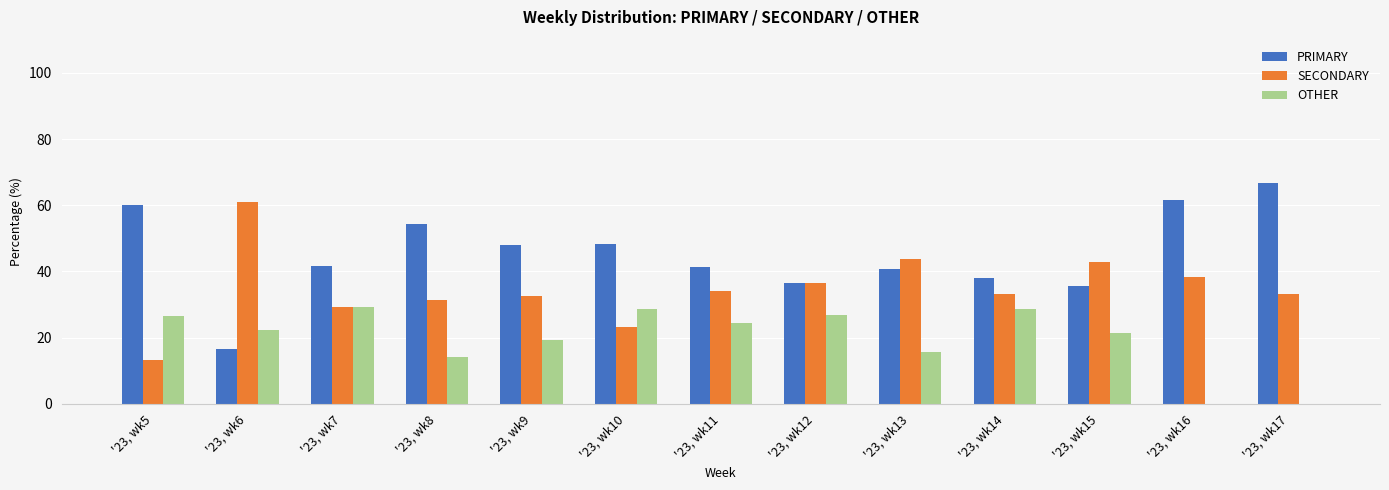

What is the sum of all SECONDARY values?

453.4